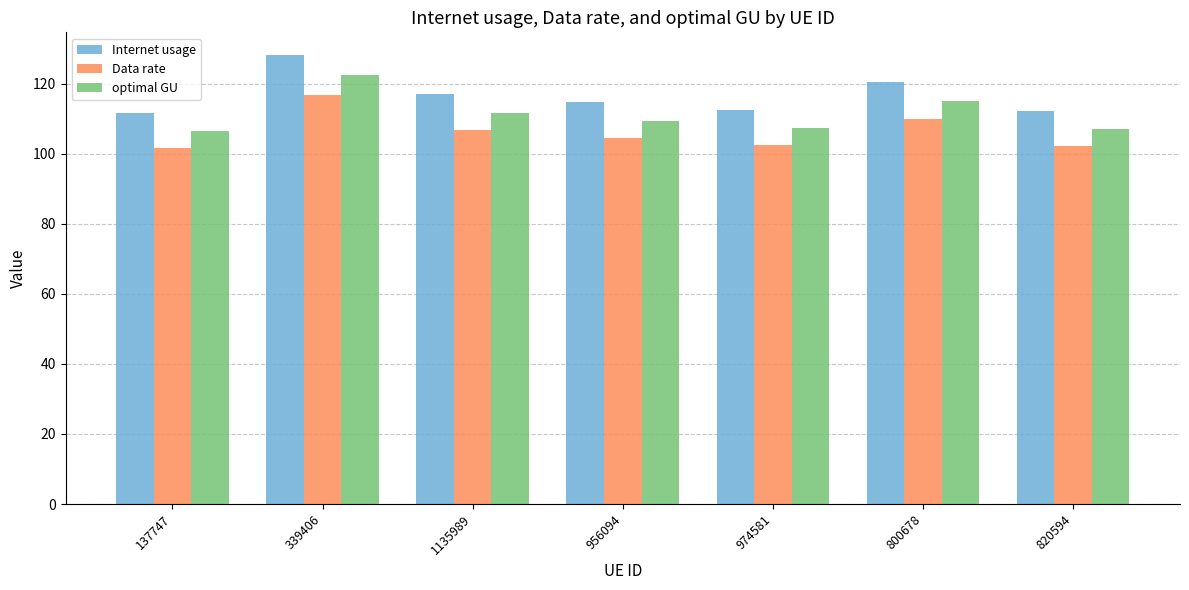

Where is optimal GU nearest to the value 114?

800678